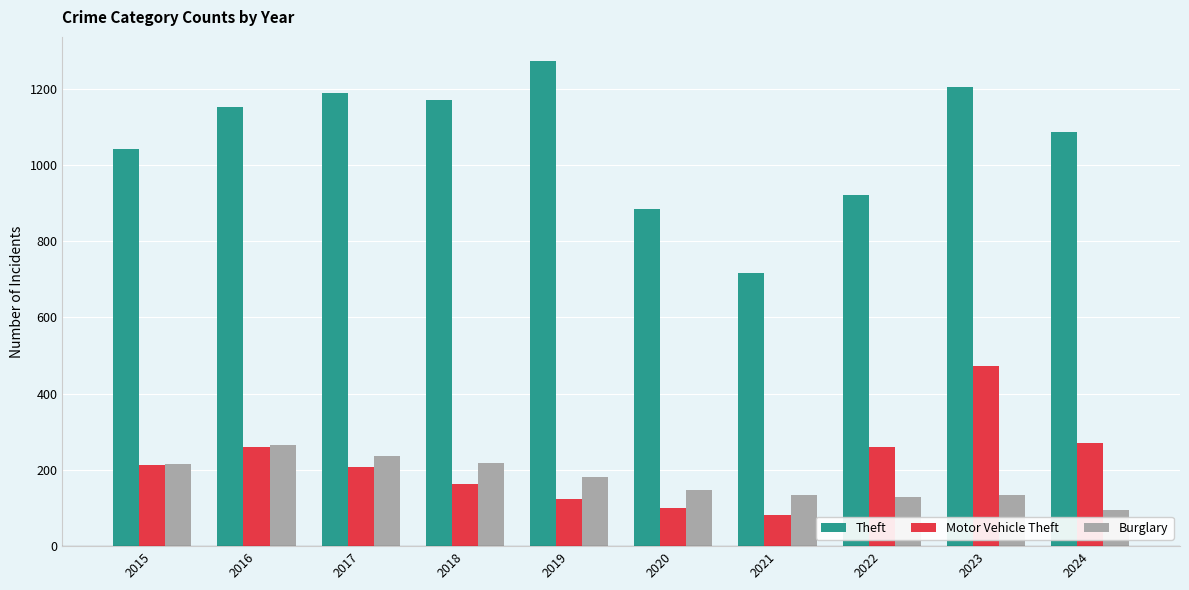

Which series changed the most between 2015 and 2019?

Theft